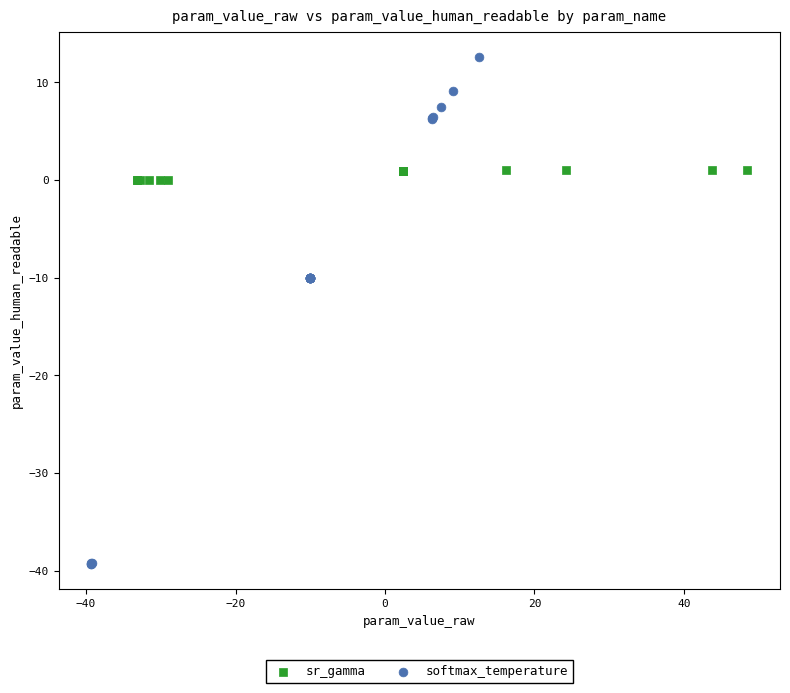

Which series has the widest spread of Y values?

softmax_temperature